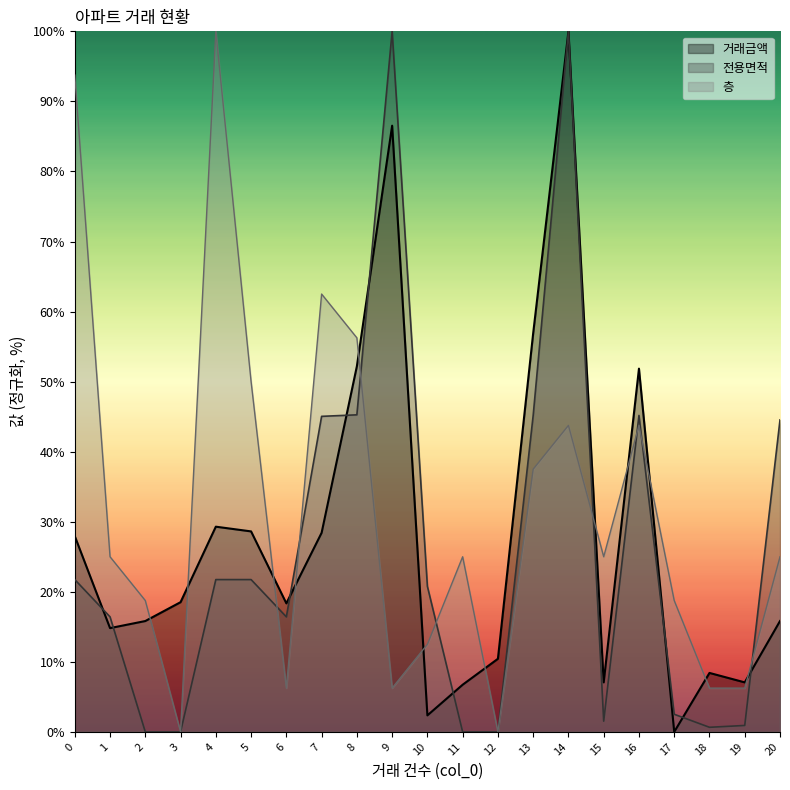

What is the greatest value displayed?

100.0